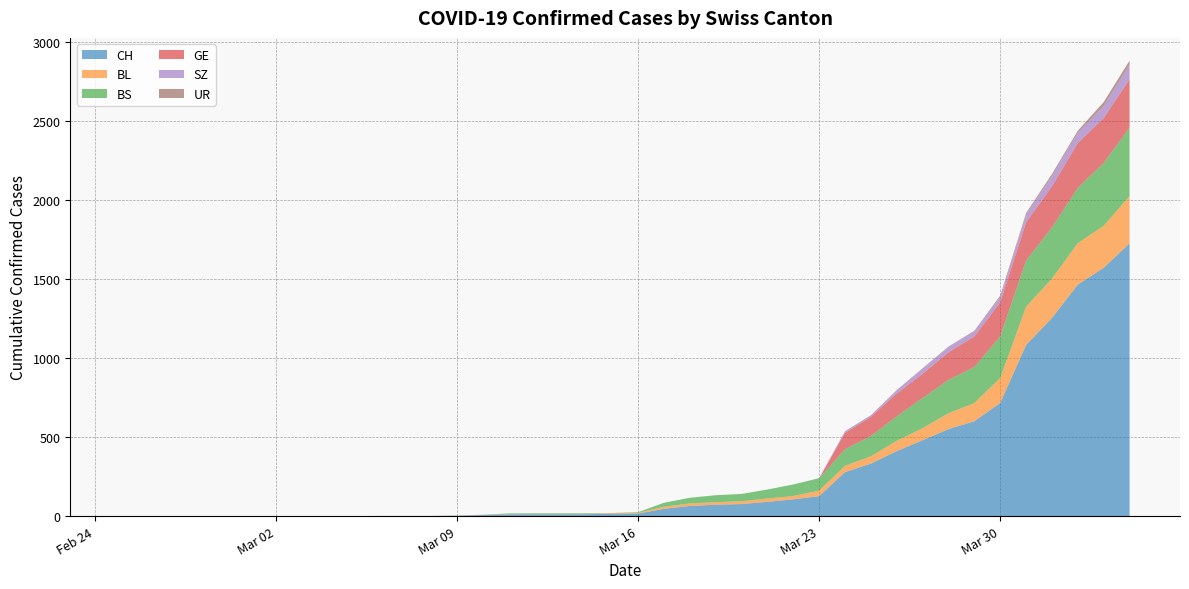

Reading right to left, what are all the values shown in this chart?

CH: 1725	1570	1464	1253	1082	715	600	550	480	411	332	278	126	106	90	76	72	64	46	16	15	12	12	12	11	7	3	1	1	1	0	0	0	0	0	0	0	0	0	0
BL: 298	266	262	249	242	158	115	100	76	65	46	40	35	21	21	18	16	16	13	5	5	2	2	2	2	2	1	0	0	0	0	0	0	0	0	0	0	0	0	0
BS: 434	397	350	323	292	263	228	211	191	155	128	105	78	73	57	46	44	36	25	4	0	4	4	4	4	0	0	0	0	0	0	0	0	0	0	0	0	0	0	0
GE: 305	284	283	260	241	216	193	175	153	144	122	103	0	0	0	0	0	0	0	0	0	0	0	0	0	0	0	0	0	0	0	0	0	0	0	0	0	0	0	0
SZ: 92	75	65	65	48	33	33	33	32	20	10	10	0	0	0	0	0	0	0	0	0	0	0	0	0	0	0	0	0	0	0	0	0	0	0	0	0	0	0	0
UR: 26	26	13	13	11	9	3	3	3	2	0	1	1	0	0	0	0	0	0	0	0	0	0	0	0	0	0	0	0	0	0	0	0	0	0	0	0	0	0	0